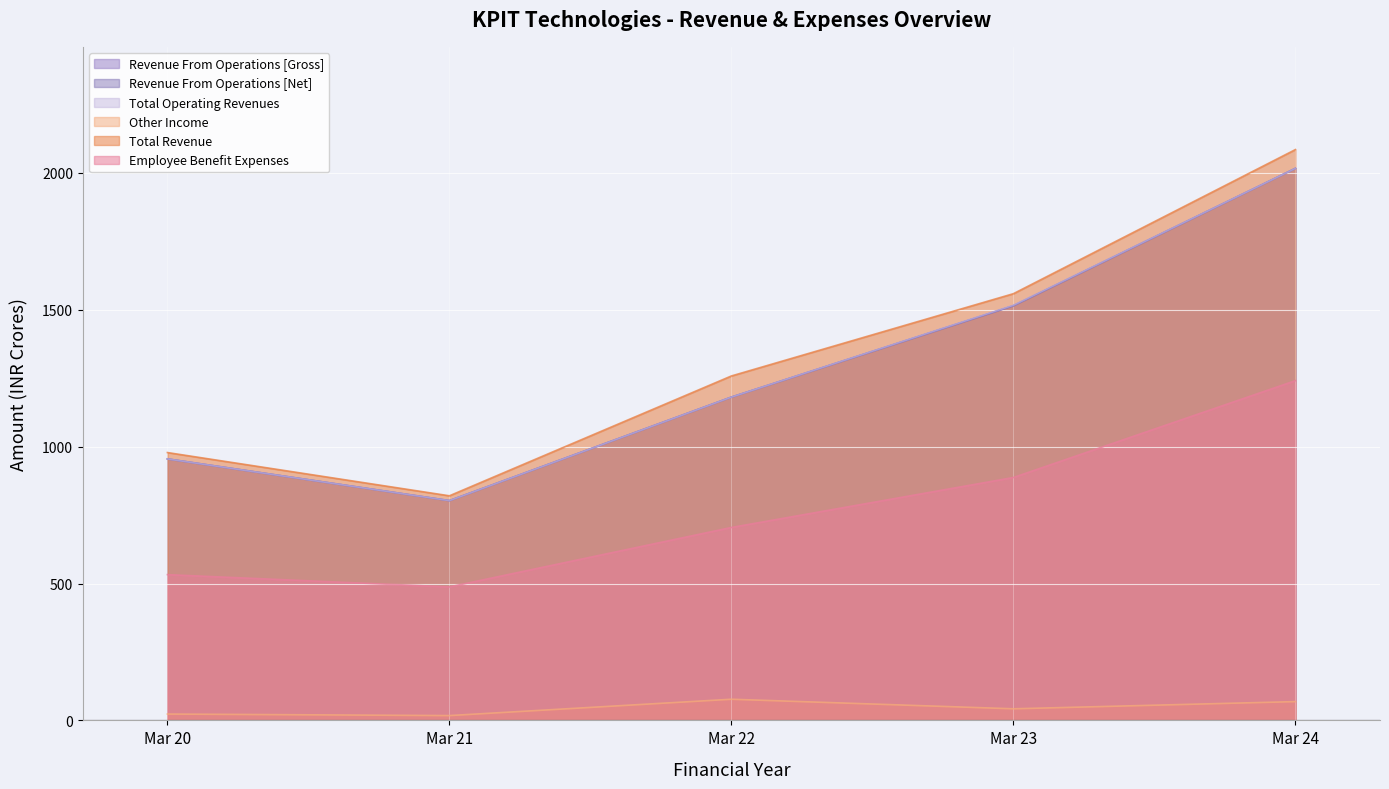

What is the value of the Employee Benefit Expenses point at the 4th from the left?

887.3